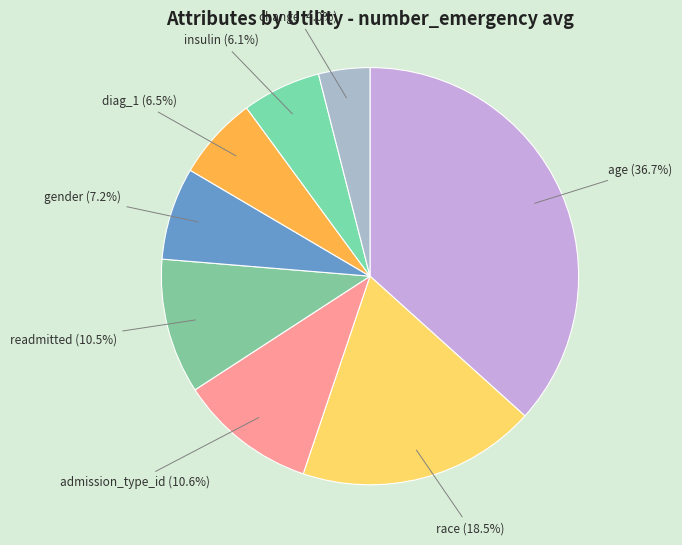

To the nearest percent, what is the difference between the admission_type_id and change slice percentages?

7%